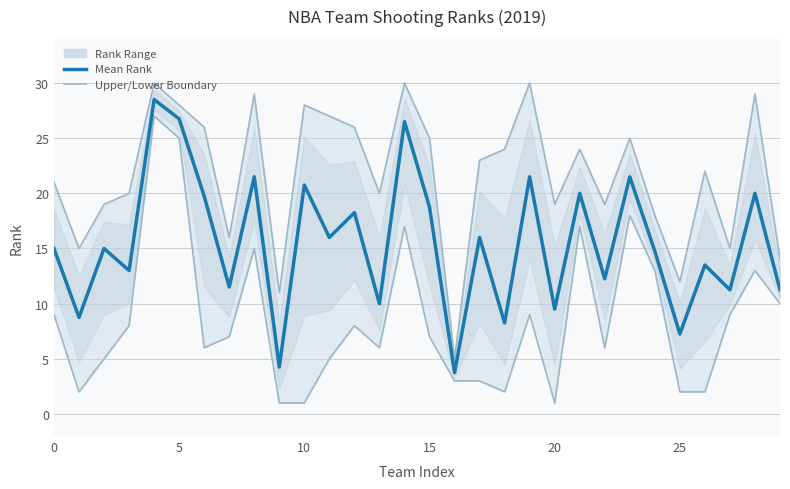

Reading left to right, extract all data points from this chart.

Upper Boundary: 21.0	15.0	19.0	20.0	30.0	28.0	26.0	16.0	29.0	11.0	28.0	27.0	26.0	20.0	30.0	25.0	5.0	23.0	24.0	30.0	19.0	24.0	19.0	25.0	18.0	12.0	22.0	15.0	29.0	14.0
Lower Boundary: 9.0	2.0	5.0	8.0	27.0	25.0	6.0	7.0	15.0	1.0	1.0	5.0	8.0	6.0	17.0	7.0	3.0	3.0	2.0	9.0	1.0	17.0	6.0	18.0	13.0	2.0	2.0	9.0	13.0	10.0
Mean Rank: 15.0	8.8	15.0	13.0	28.5	26.8	19.8	11.5	21.5	4.2	20.8	16.0	18.2	10.0	26.5	18.8	3.8	16.0	8.2	21.5	9.5	20.0	12.2	21.5	14.8	7.2	13.5	11.2	20.0	11.2